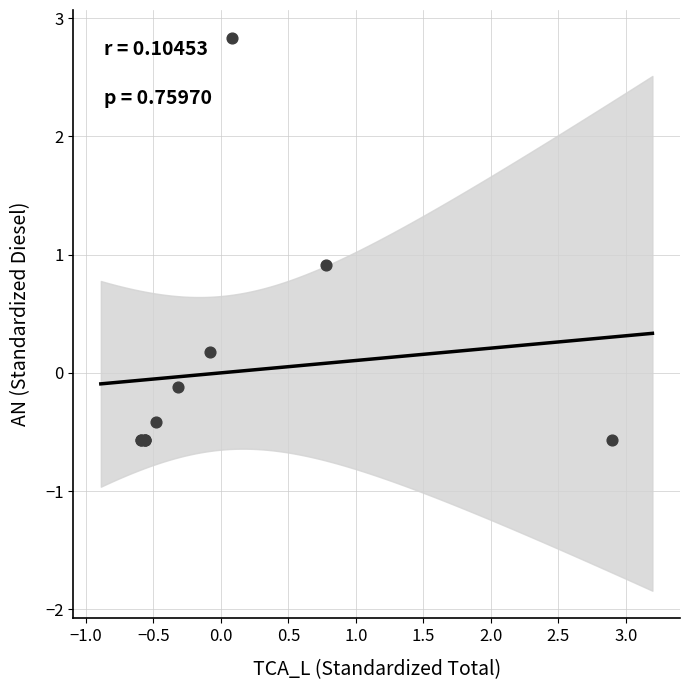

What Y value in the scatter plot is closest to 1?

0.9